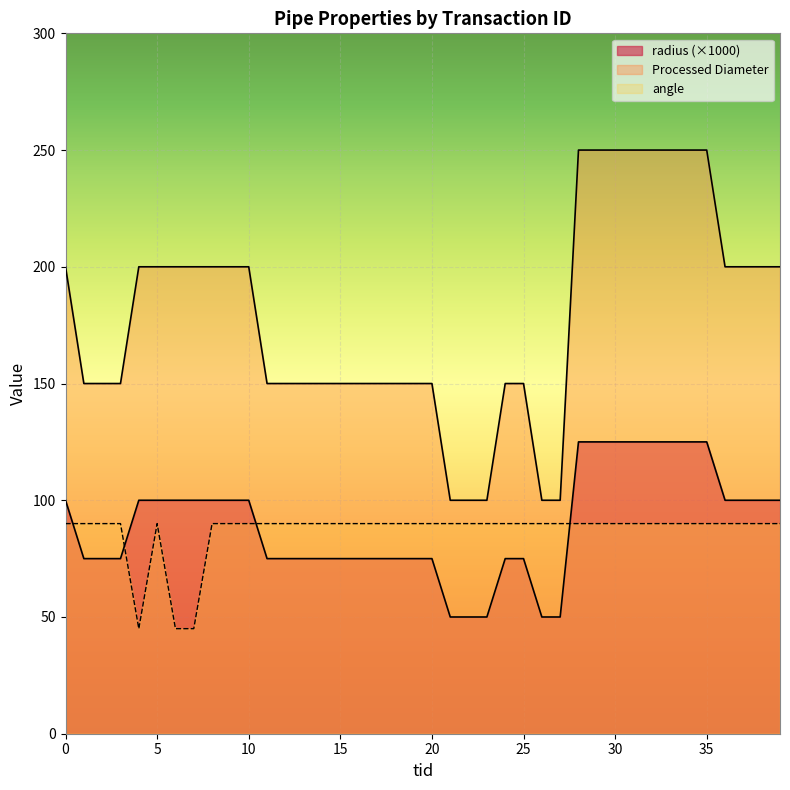

True or false: angle and radius cross at least once.

True